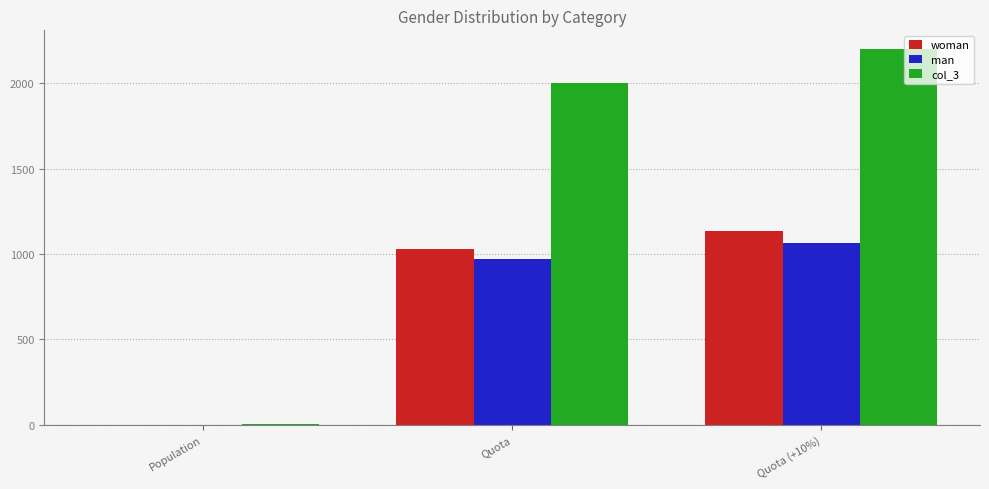

What is the total value across all series at Quota (+10%)?

4400.0